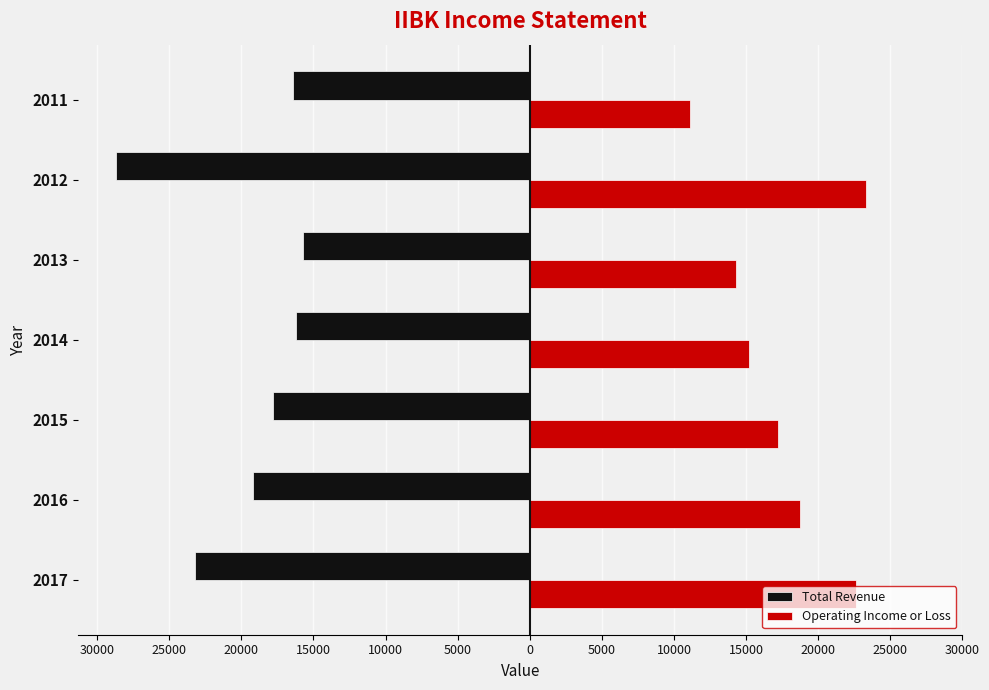

What are all the series names shown in the legend?

Total Revenue, Operating Income or Loss